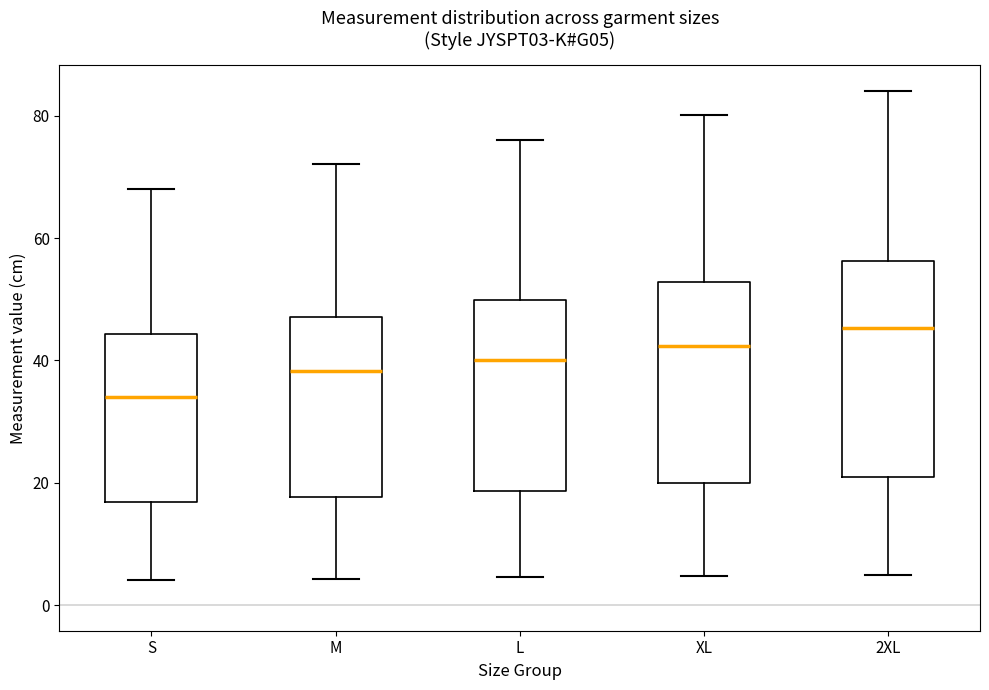

Where is the upper edge of the box for XL on the y-axis? The values are not printed on the chart, so give them approximately, as read against the axis.

52